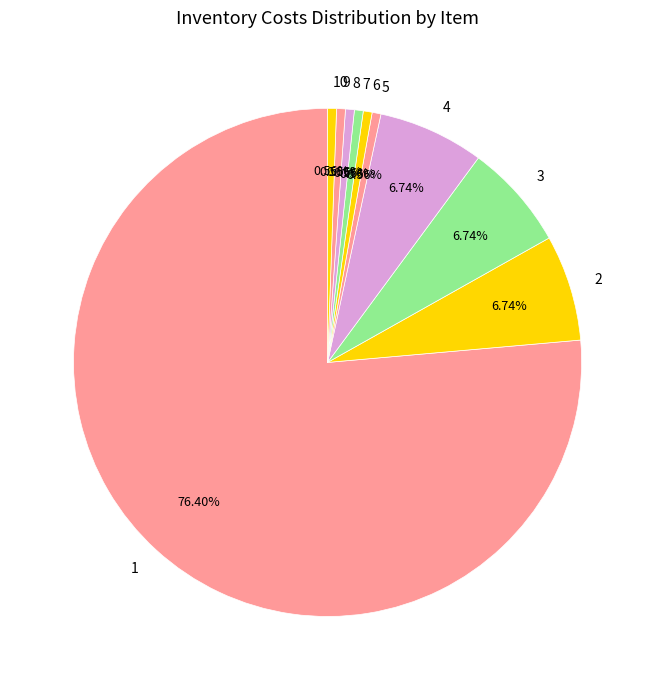

True or false: 9 accounts for 1% of the total.

True